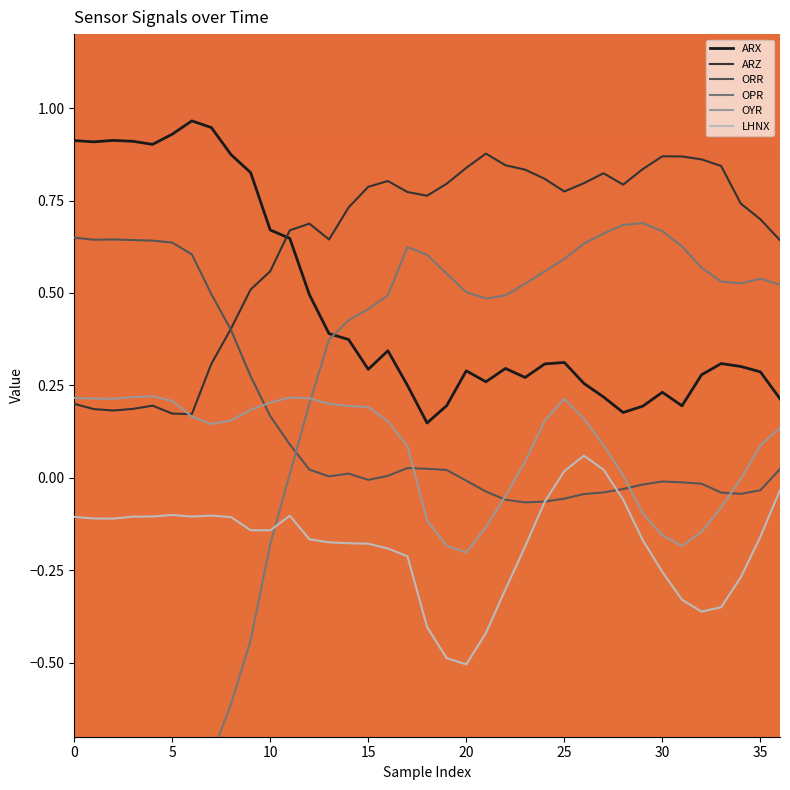

How many negative values does the OYR series have?

11